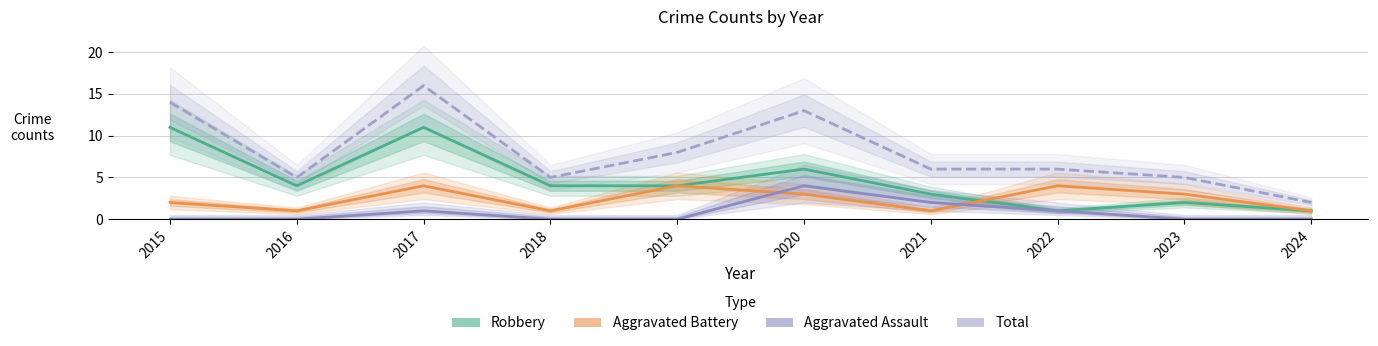

What is the total value across all series at 2024?

4